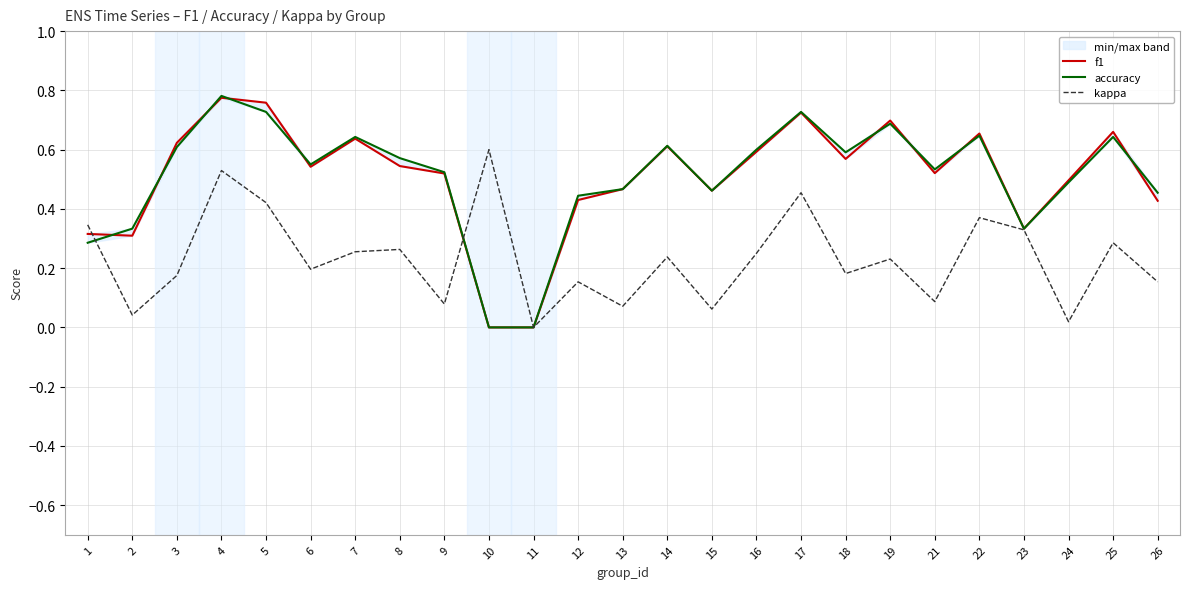

Which has a higher value, 21 or 2?

21